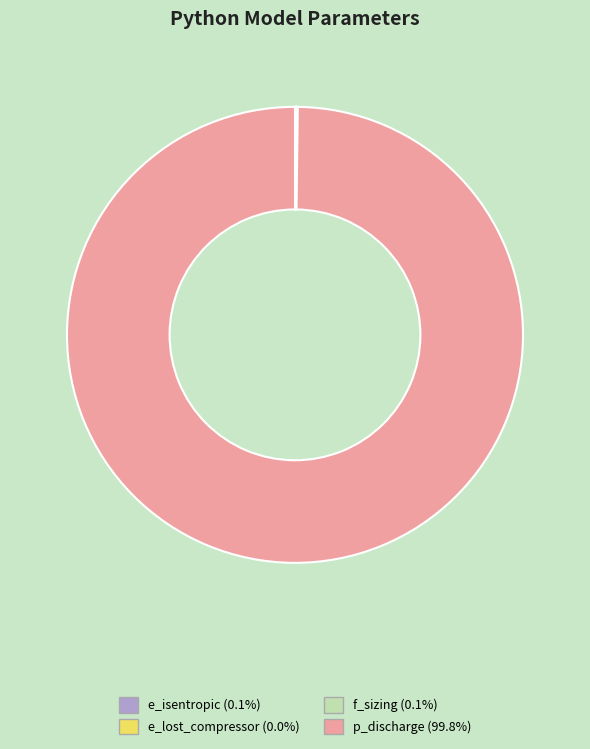

Which slice is the largest?

p_discharge